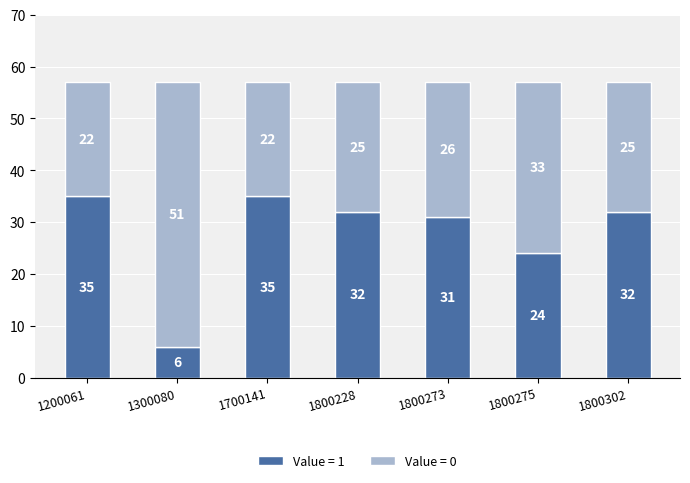

What are all the series names shown in the legend?

Value = 1, Value = 0